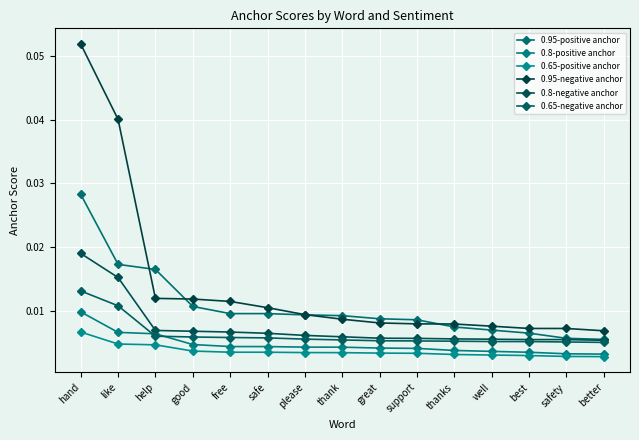

Reading left to right, transcribe all the data shown in this chart.

0.95-positive anchor: 0.0	0.0	0.0	0.0	0.0	0.0	0.0	0.0	0.0	0.0	0.0	0.0	0.0	0.0	0.0
0.8-positive anchor: 0.0	0.0	0.0	0.0	0.0	0.0	0.0	0.0	0.0	0.0	0.0	0.0	0.0	0.0	0.0
0.65-positive anchor: 0.0	0.0	0.0	0.0	0.0	0.0	0.0	0.0	0.0	0.0	0.0	0.0	0.0	0.0	0.0
0.95-negative anchor: 0.1	0.0	0.0	0.0	0.0	0.0	0.0	0.0	0.0	0.0	0.0	0.0	0.0	0.0	0.0
0.8-negative anchor: 0.0	0.0	0.0	0.0	0.0	0.0	0.0	0.0	0.0	0.0	0.0	0.0	0.0	0.0	0.0
0.65-negative anchor: 0.0	0.0	0.0	0.0	0.0	0.0	0.0	0.0	0.0	0.0	0.0	0.0	0.0	0.0	0.0